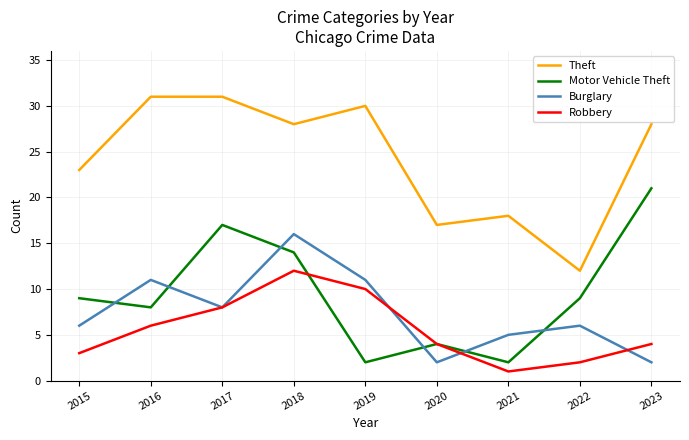

True or false: Robbery and Theft cross at least once.

False